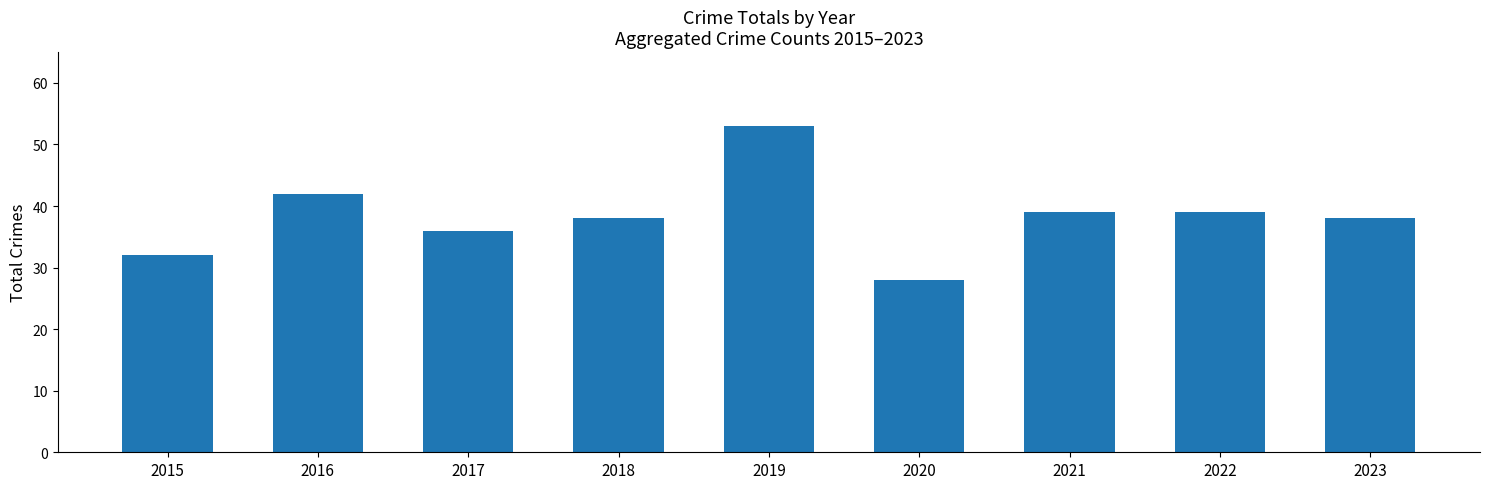

What is the difference between the maximum and second lowest values?

21